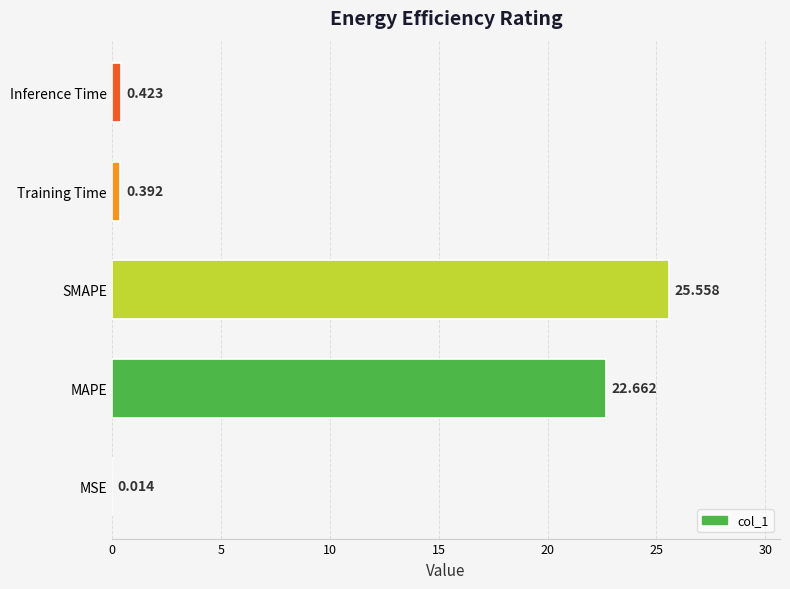

What is the sum of all values?

49.0